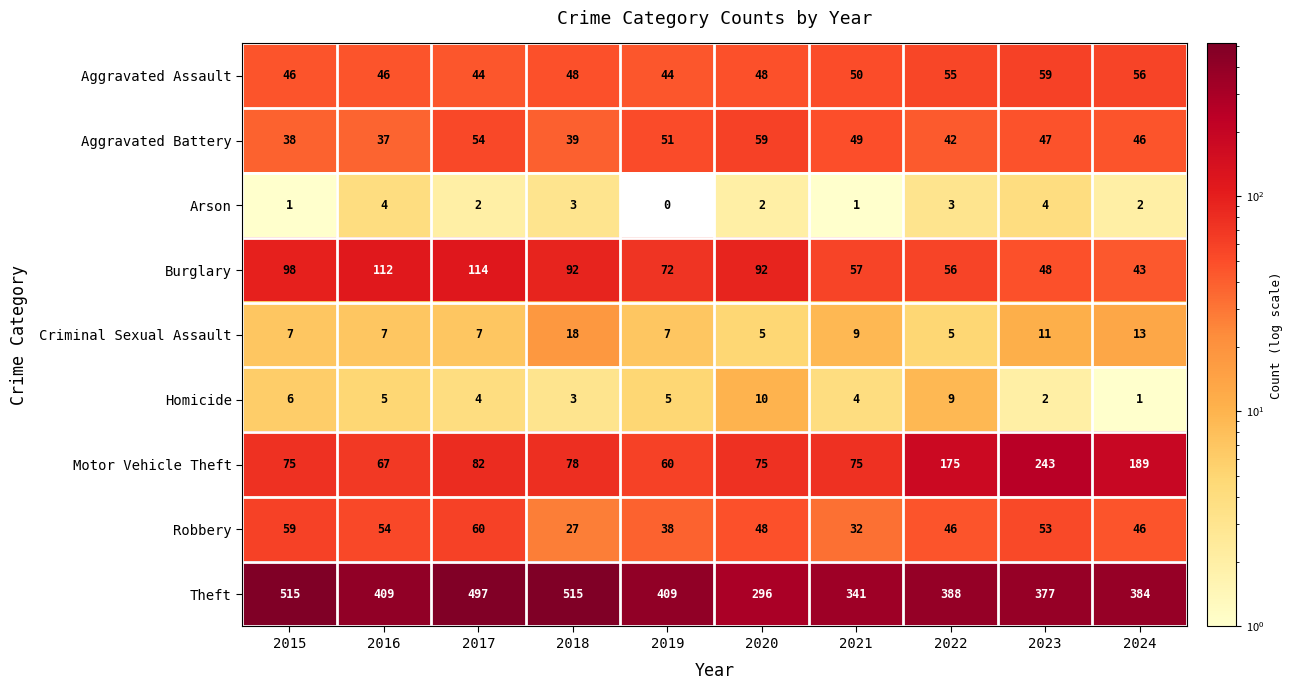

Read the Aggravated Assault value at 2020.

48